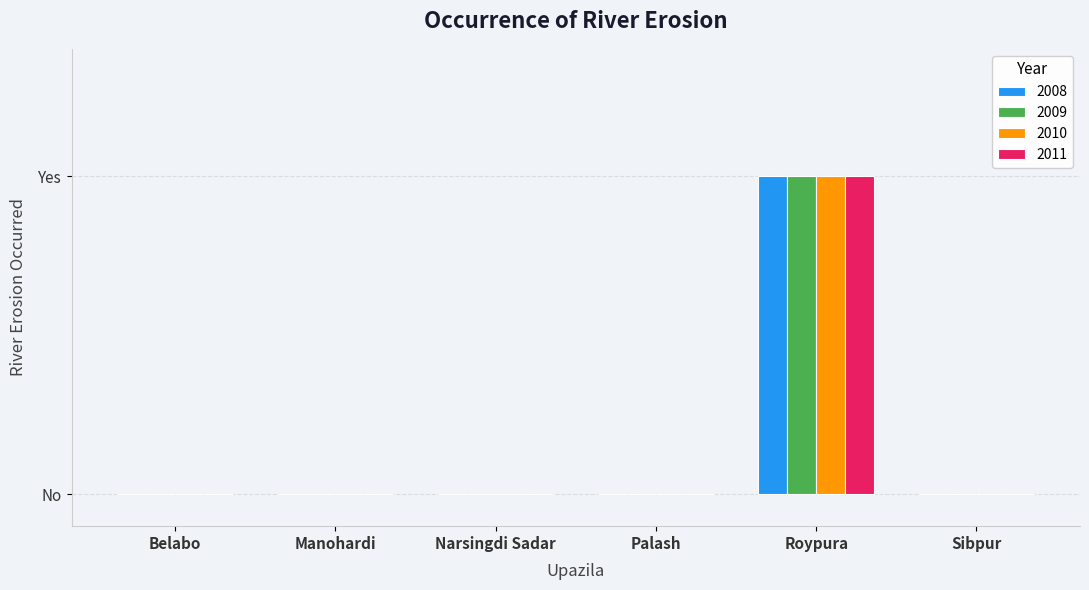

Which label corresponds to the largest value in the chart?

Roypura